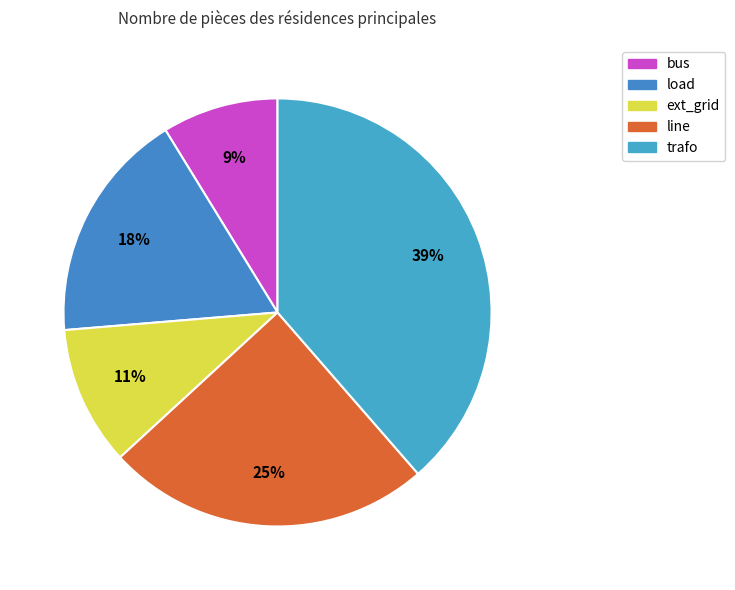

Count the number of slices in the pie.

5